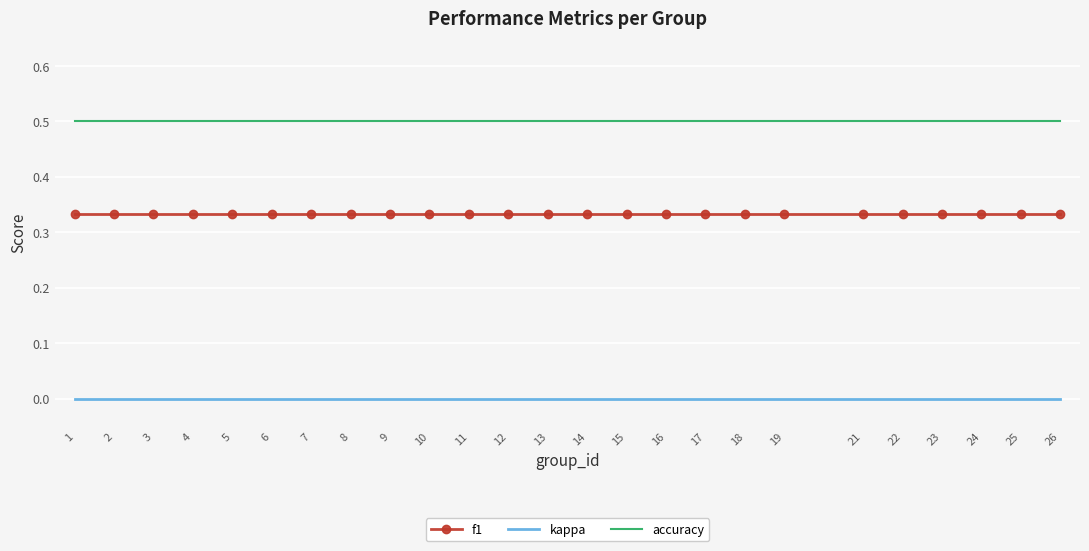

What is the total value across all series at 23?

0.8